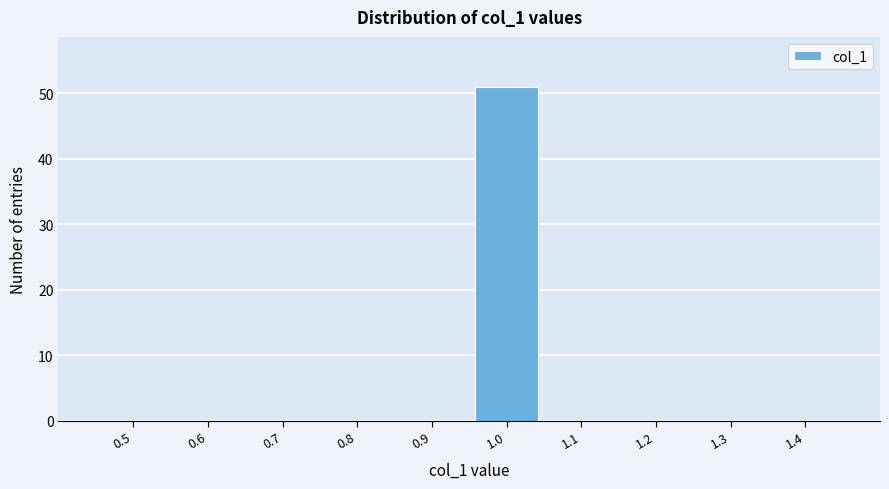

Reading left to right, extract all data points from this chart.

0.5=0	0.6=0	0.7=0	0.8=0	0.9=0	1.0=51	1.1=0	1.2=0	1.3=0	1.4=0